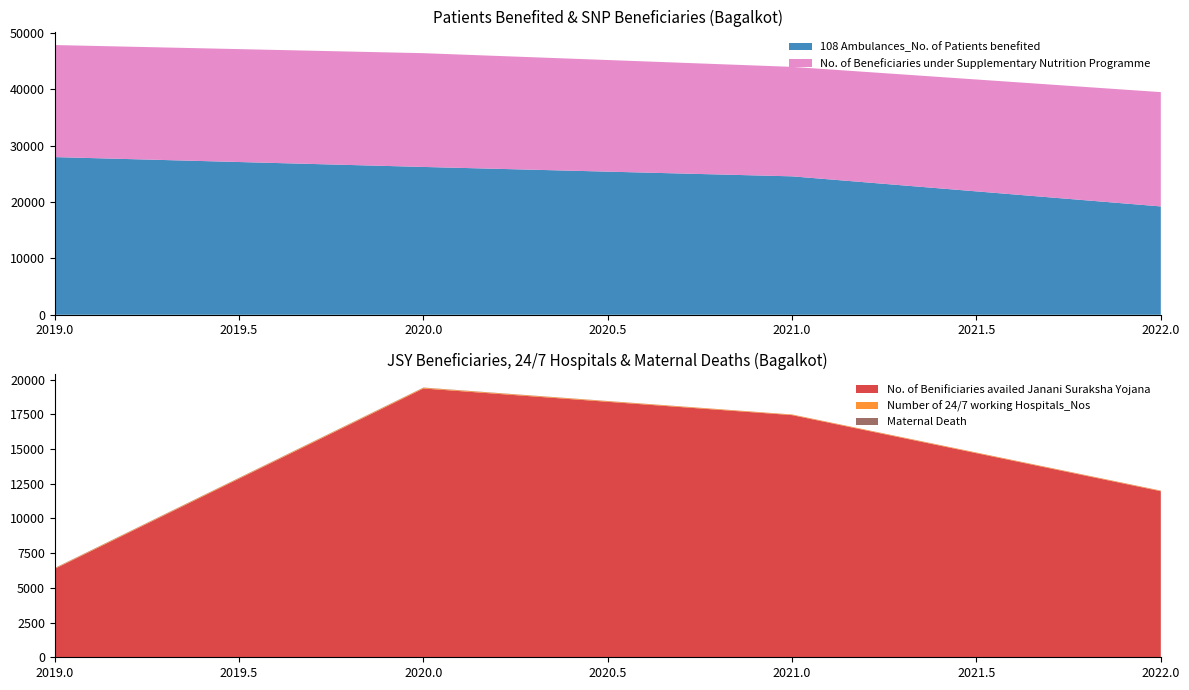

Reading left to right, transcribe all the data shown in this chart.

108 Ambulances_No. of Patients benefited: 27951	26206	24540	19207
Number of 24/7 working Hospitals_Nos: 38	50	39	36
No. of Benificiaries availed Janani Suraksha Yojana: 6367	19354	17436	11956
Maternal Death: 23	18	7	11
No. of Beneficiaries under Supplementary Nutrition Programme: 19864	20166	19406	20262